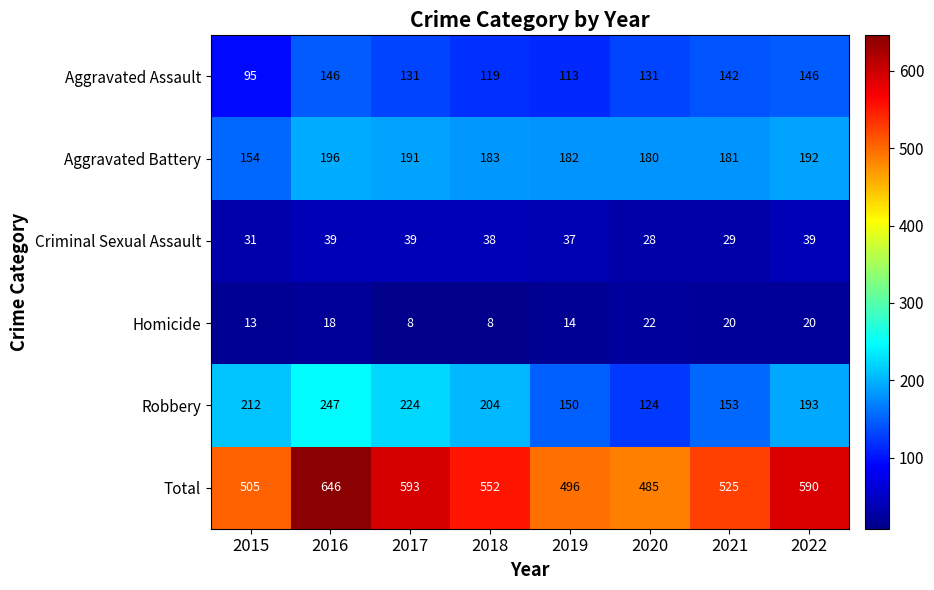

What is the total value across all series at 2015?

1010